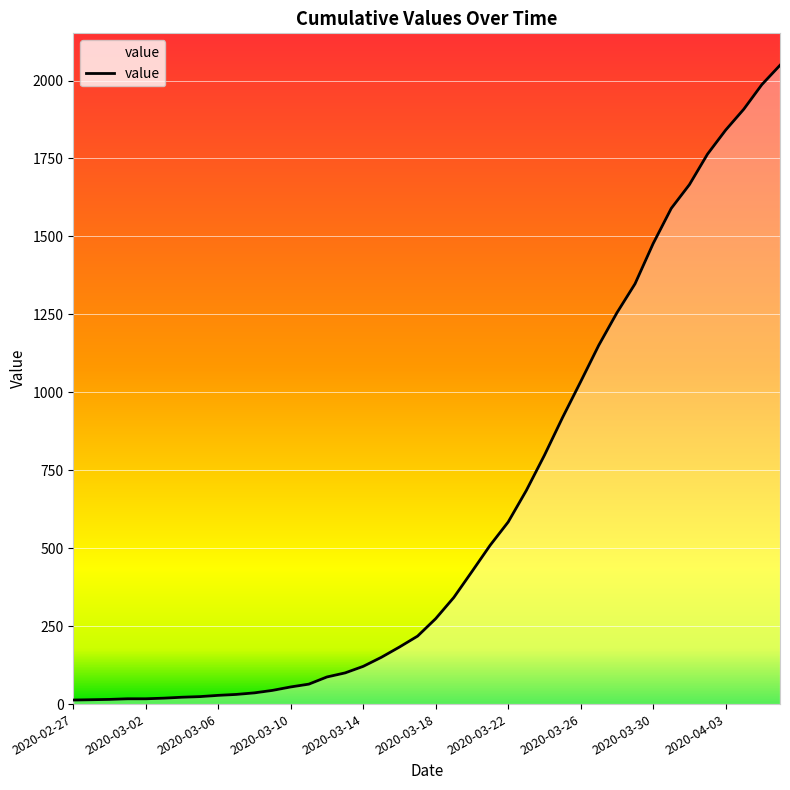

What is the maximum value shown in the chart?

2049